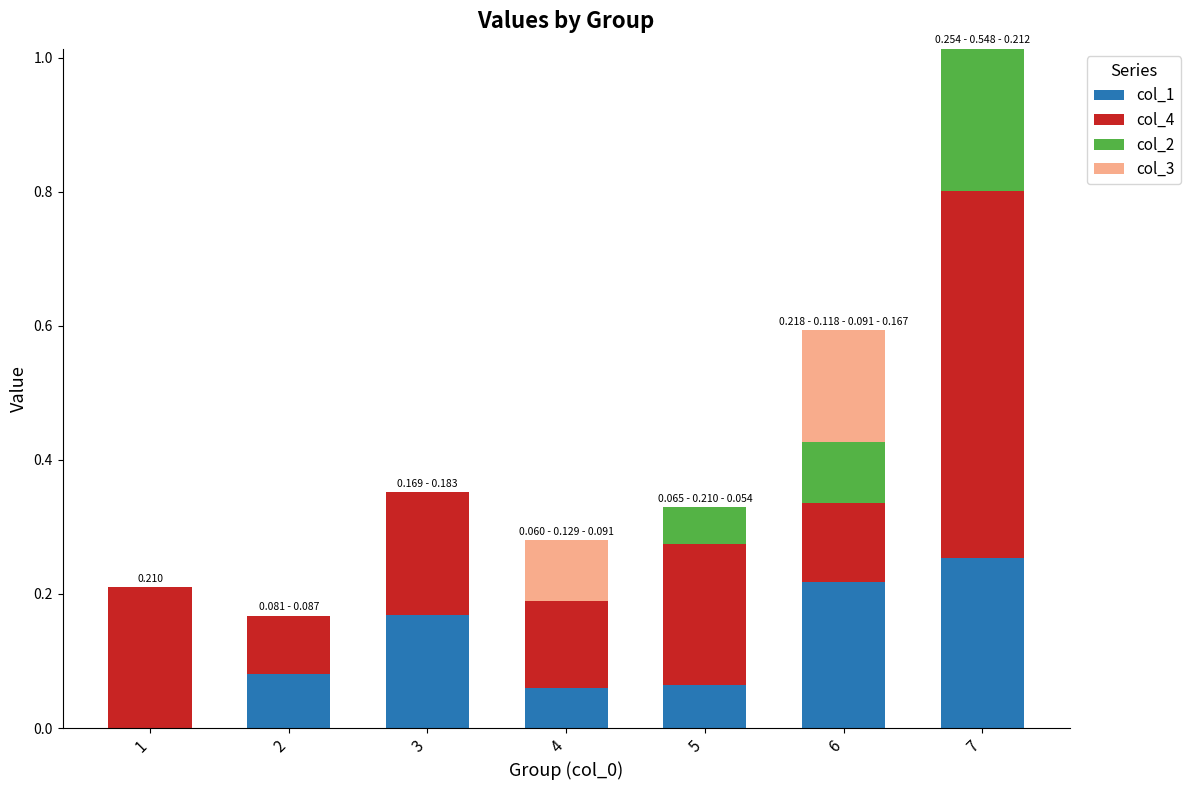

Does the chart contain stacked bars?

Yes